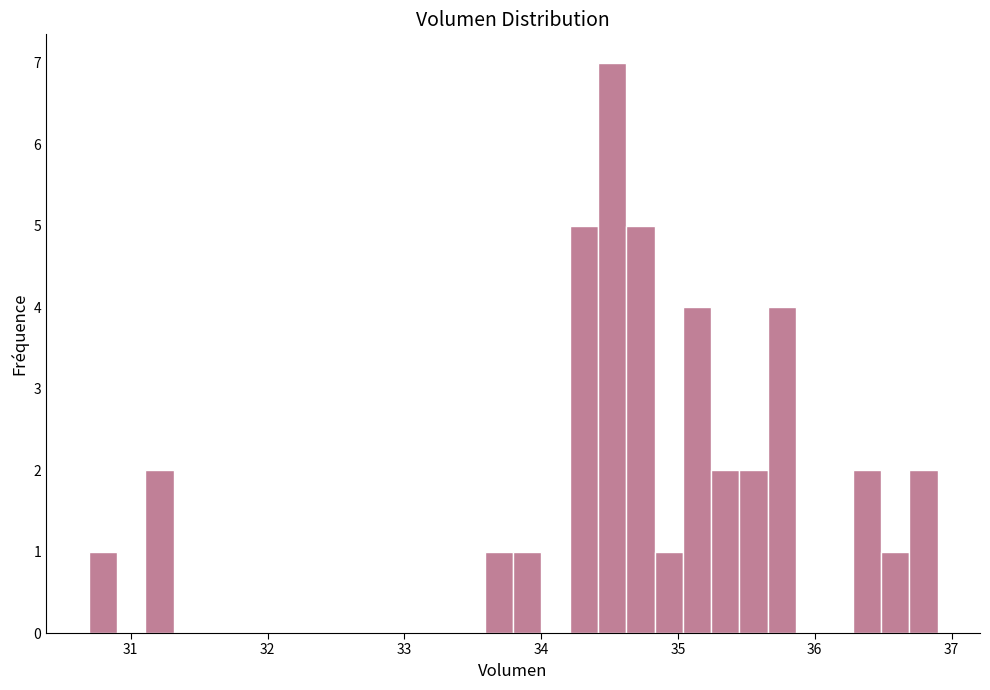

Read against the x-axis, roughly where is the centre of the tallest bar?

34.5